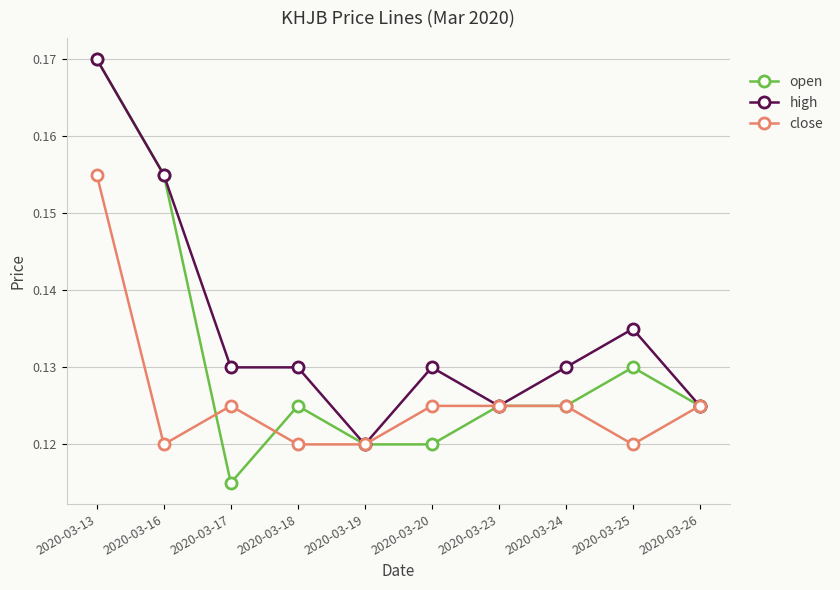

Does the chart display data point markers on the line(s)?

Yes